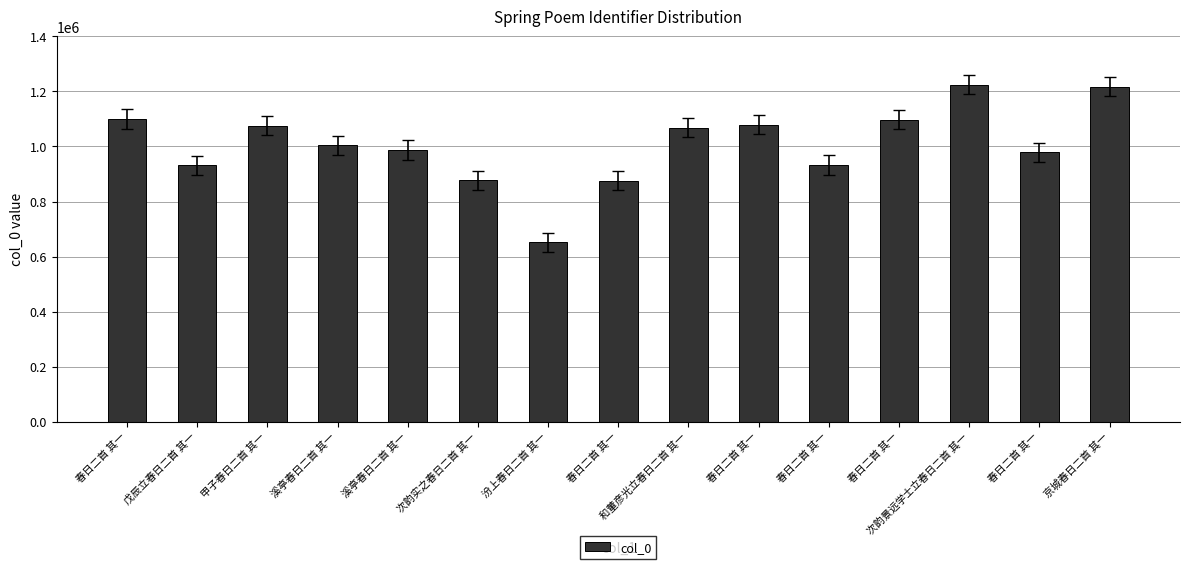

Does the chart contain any negative values?

No